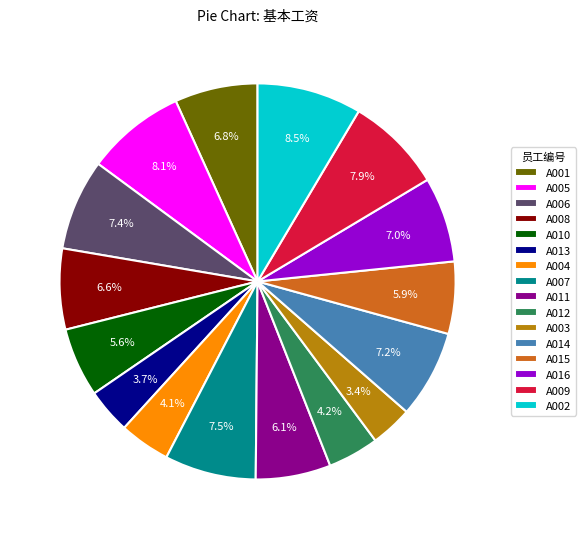

Is the sum of A003 and A016 greater than half?

No